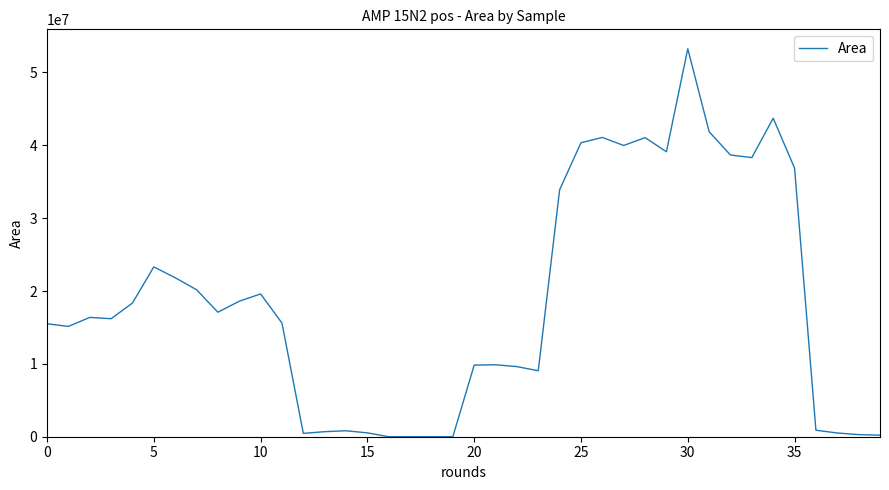

What is the maximum value shown in the chart?

53254687